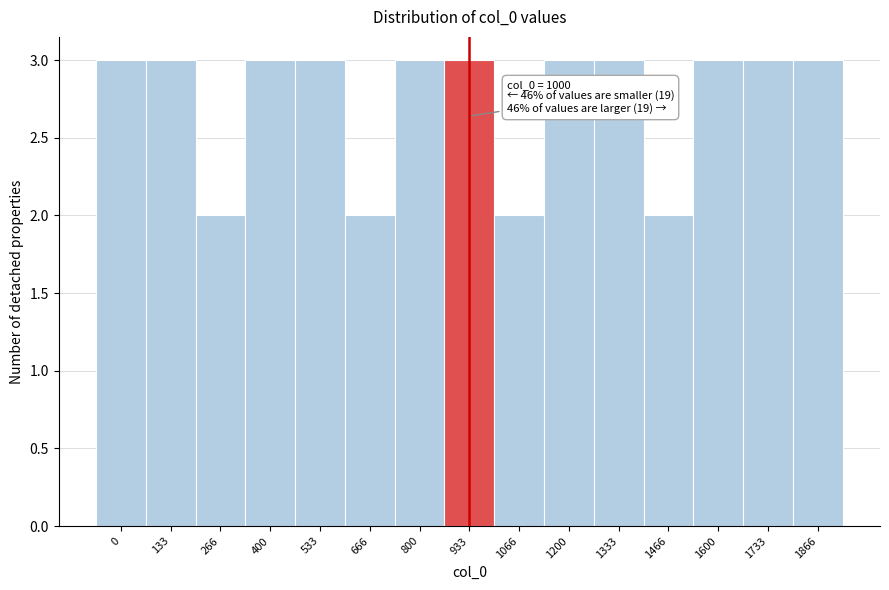

Reading left to right, what are all the values shown in this chart?

0=3	133=3	266=2	400=3	533=3	666=2	800=3	933=3	1066=2	1200=3	1333=3	1466=2	1600=3	1733=3	1866=3